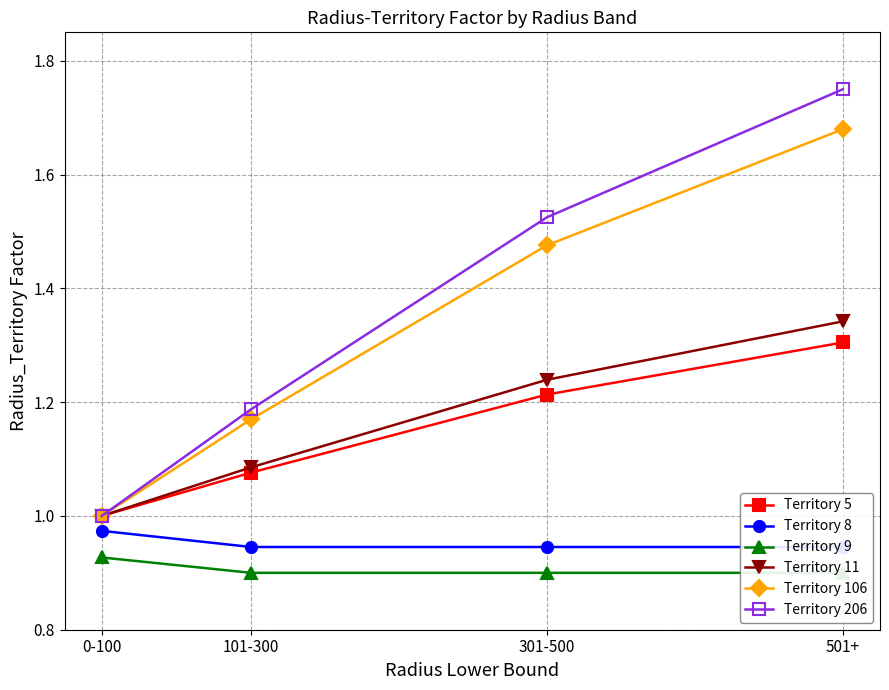

How many distinct data groups are displayed?

6